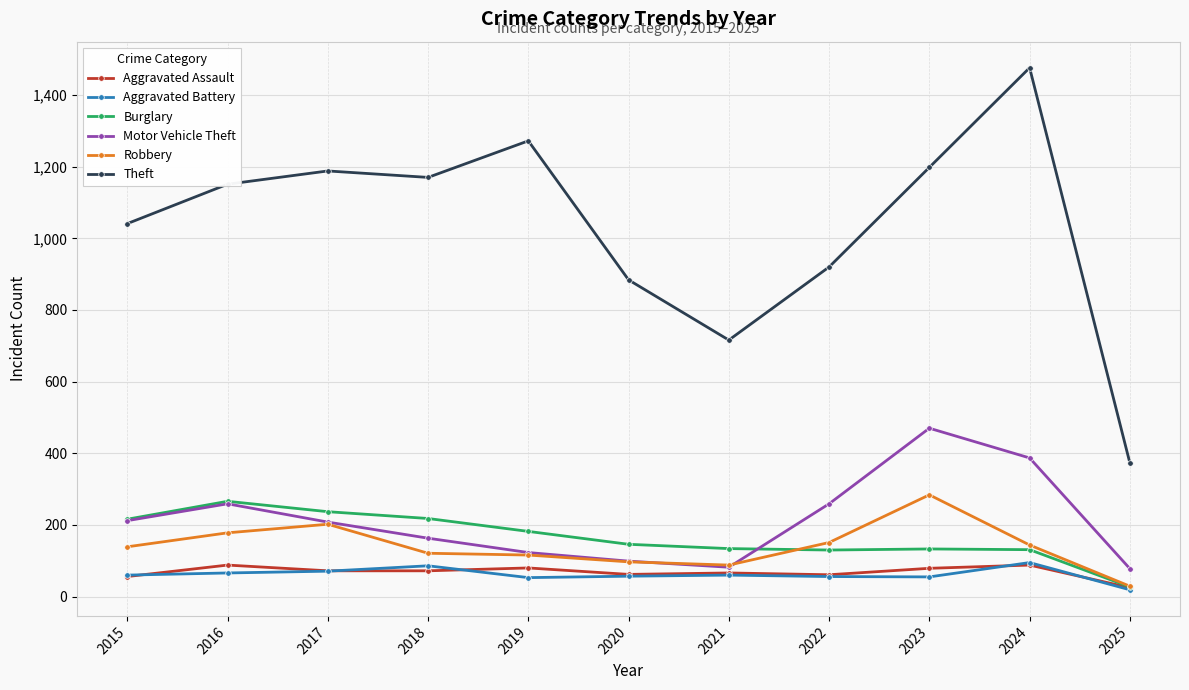

True or false: Aggravated Assault and Motor Vehicle Theft intersect in this chart.

False